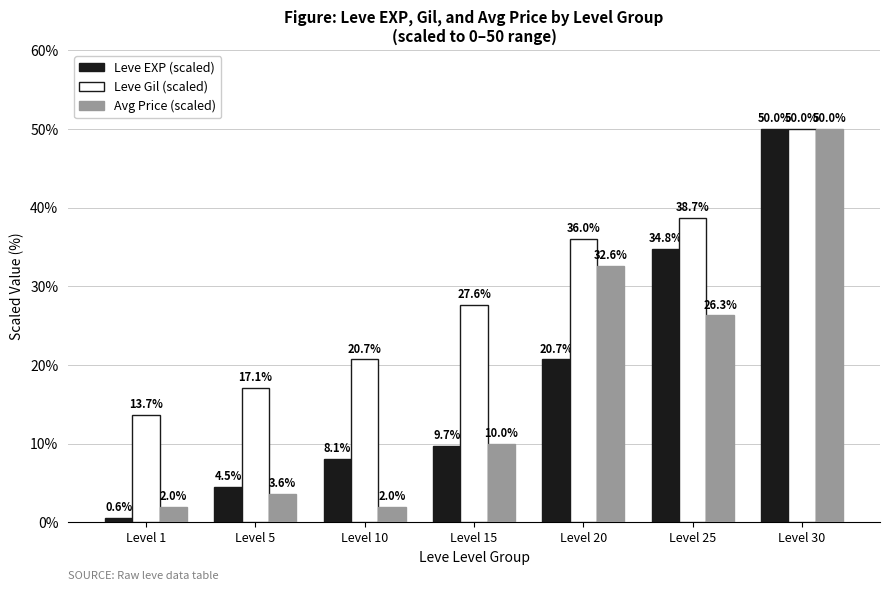

Where is Leve Gil (scaled) nearest to the value 31?

Level 15